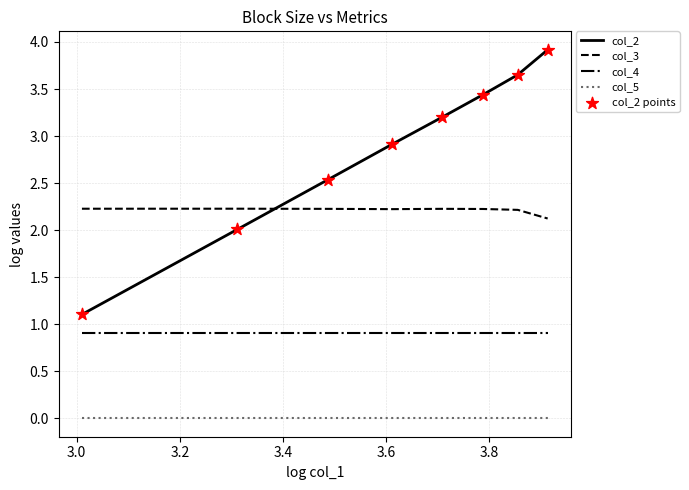

List the series in order of their overall mean, lowest first.

col_5, col_4, col_3, col_2